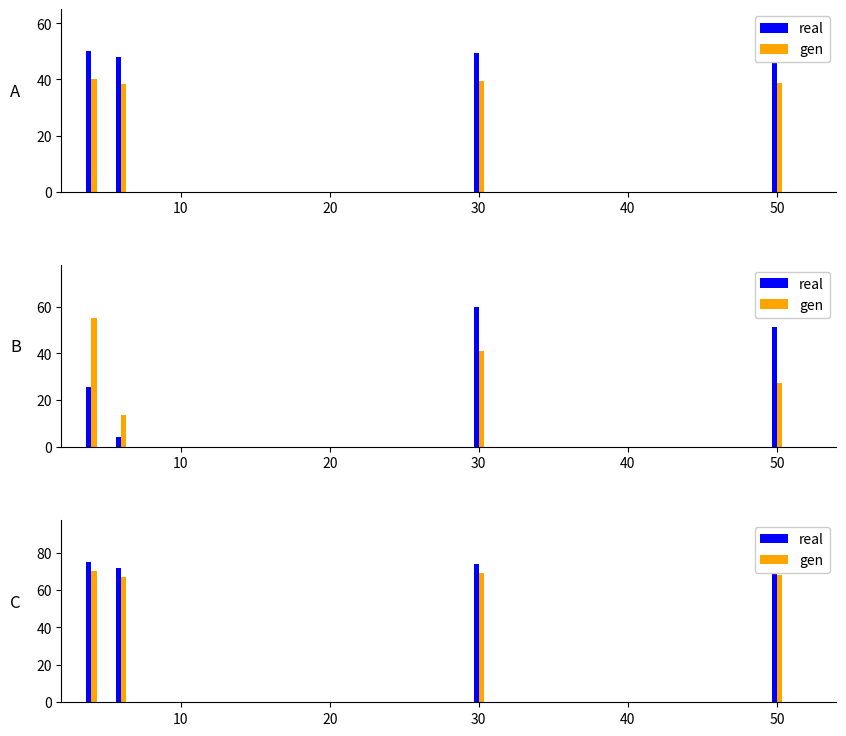

How many data points in gen are above 67?

4